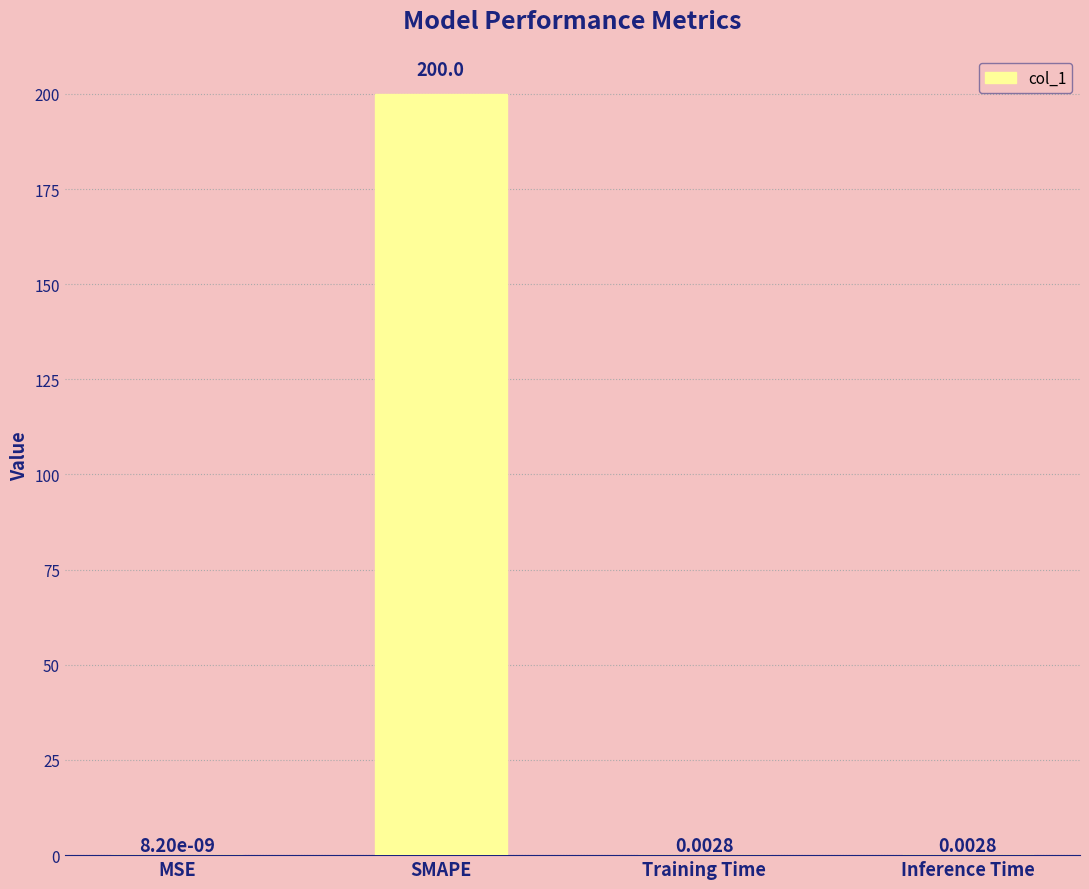

At which category does the chart reach its peak across all series?

SMAPE